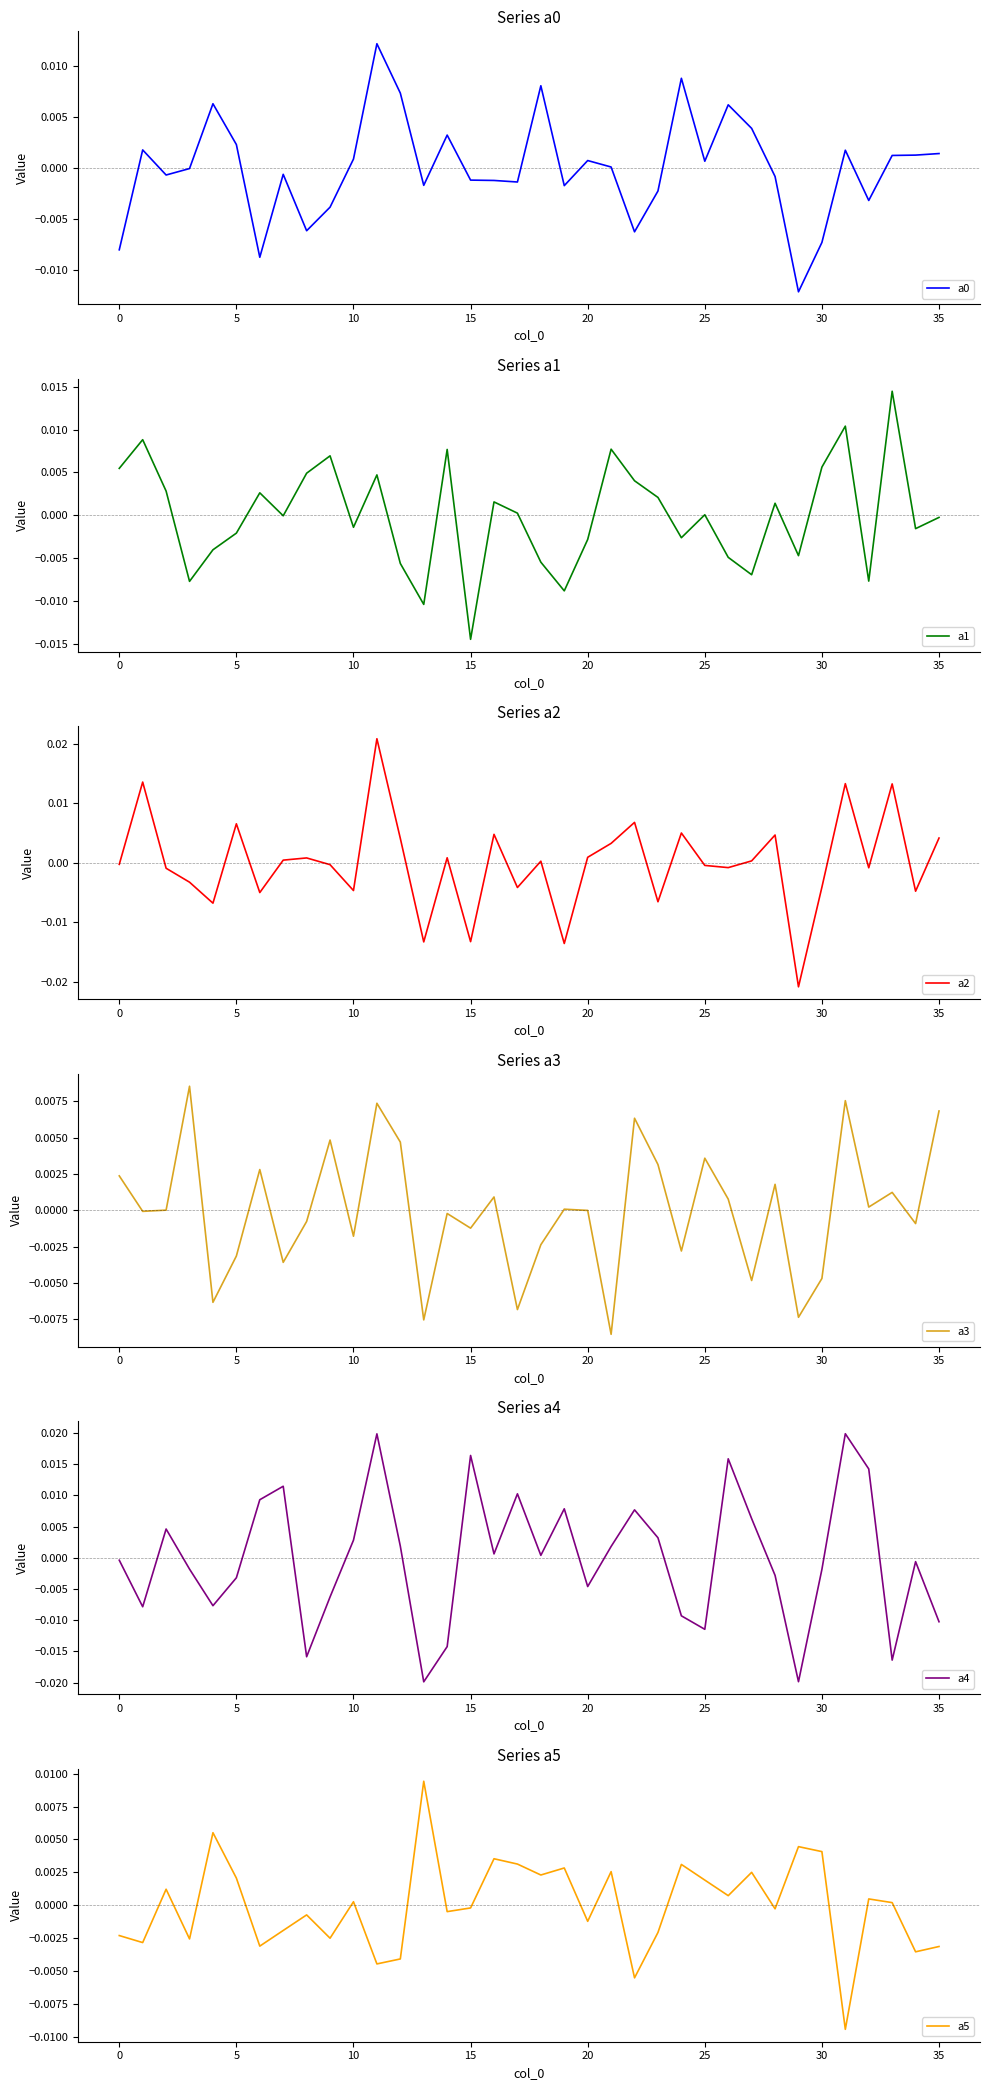

How many lines are shown in the chart?

6